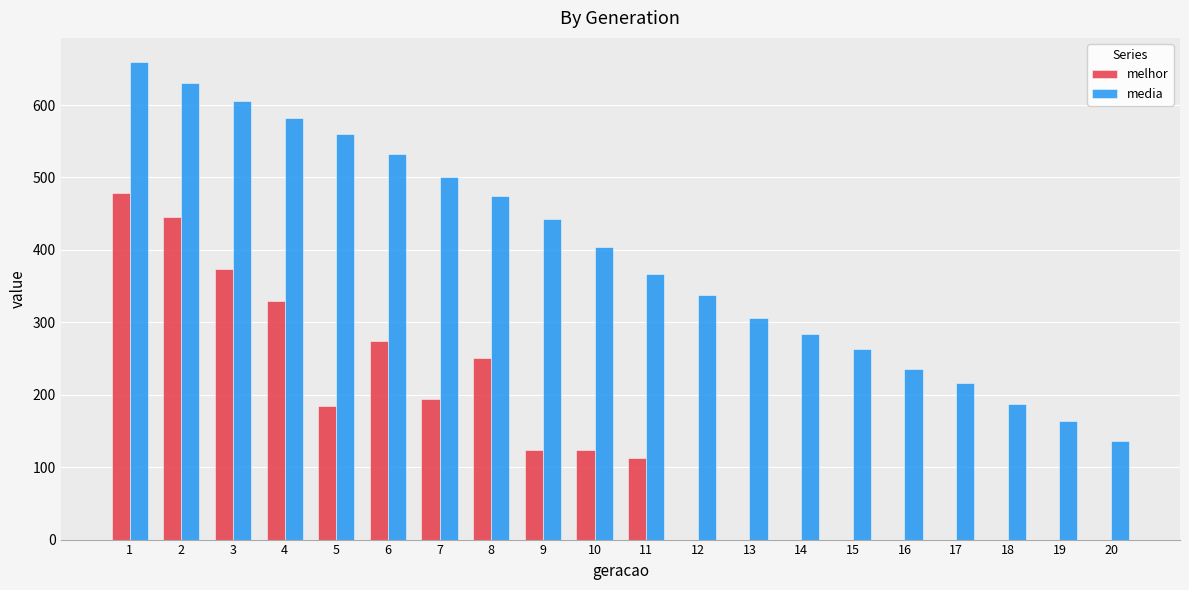

Which series has the largest total across all categories?

media